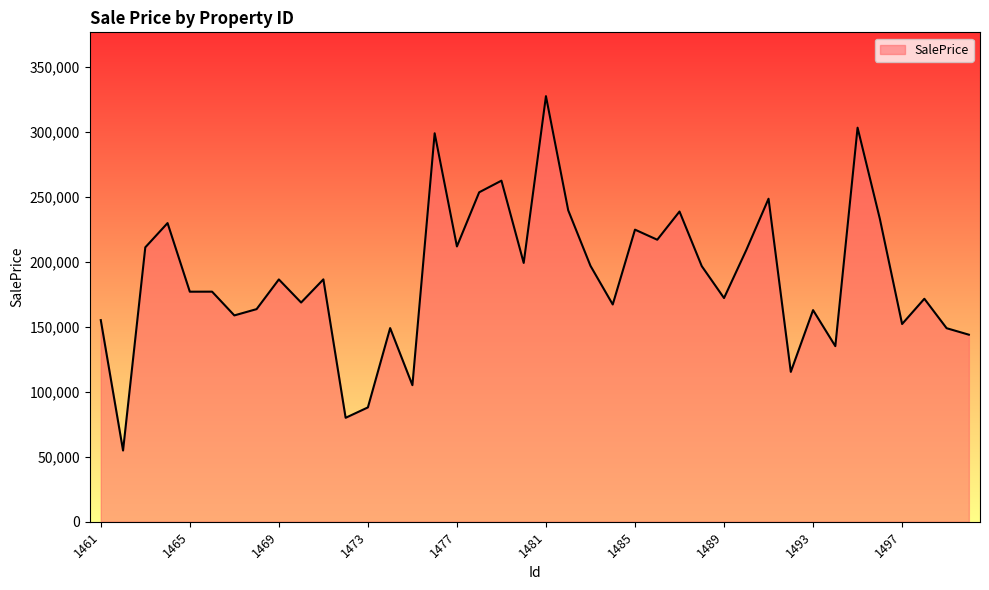

What is the smallest value displayed?

54859.9